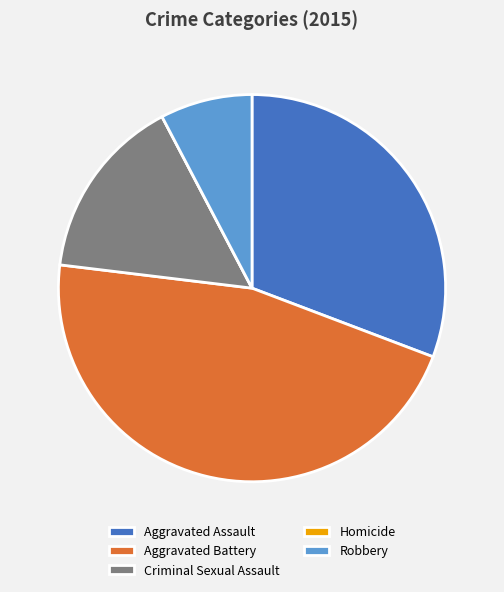

Between Aggravated Battery and Aggravated Assault, which is larger?

Aggravated Battery